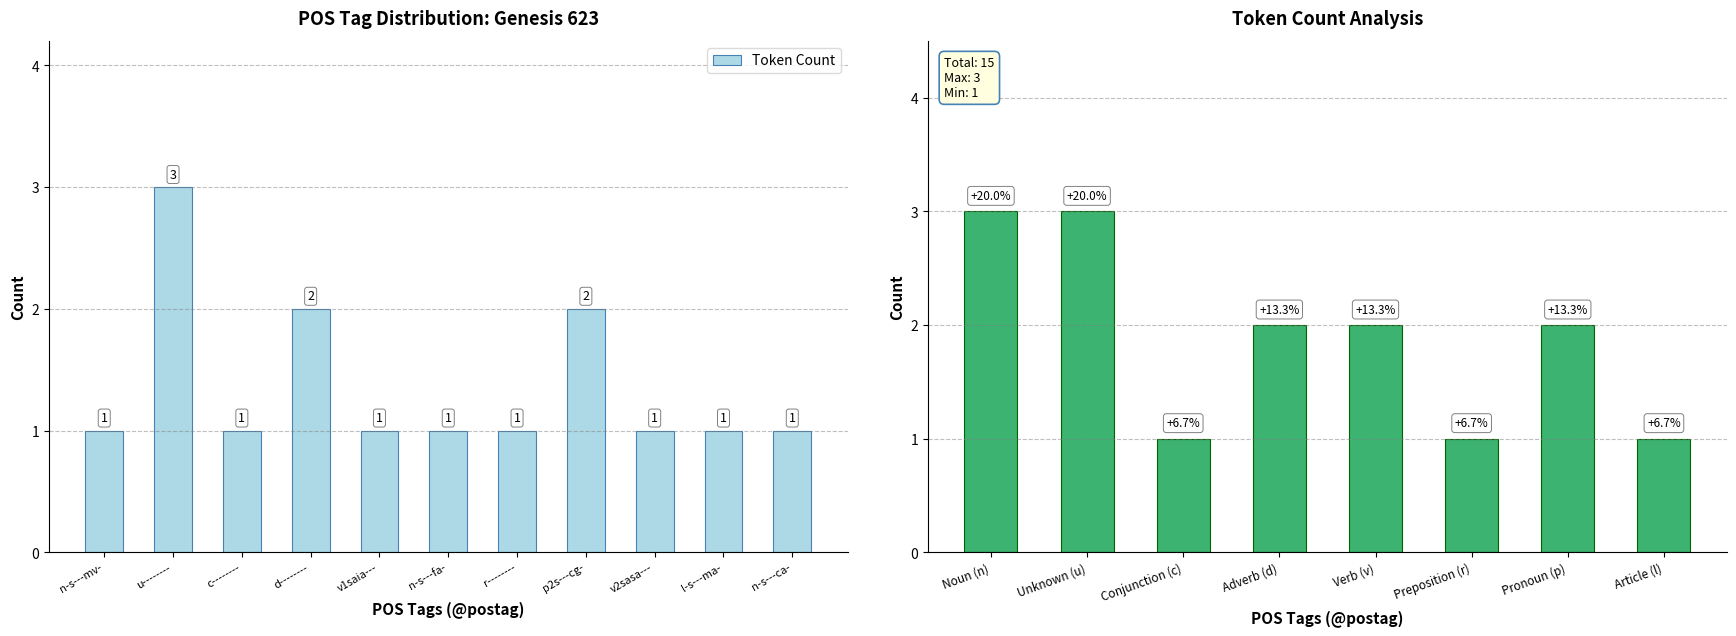

Reading left to right, extract all data points from this chart.

1	3	1	2	1	1	1	2	1	1	1